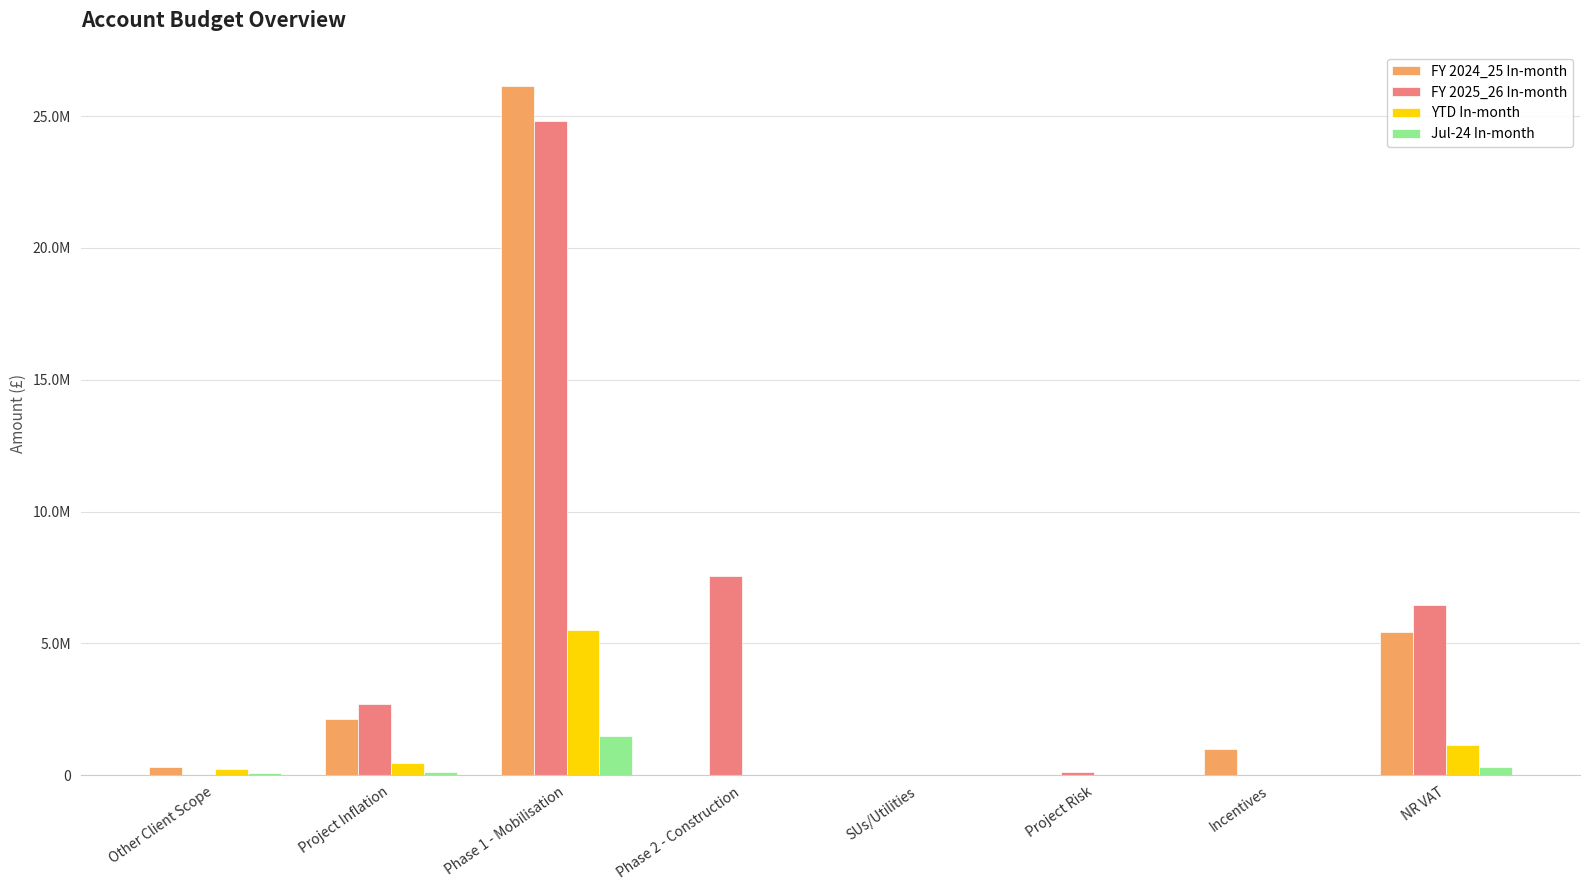

What are all the series names shown in the legend?

FY 2024_25 In-month, FY 2025_26 In-month, YTD In-month, Jul-24 In-month